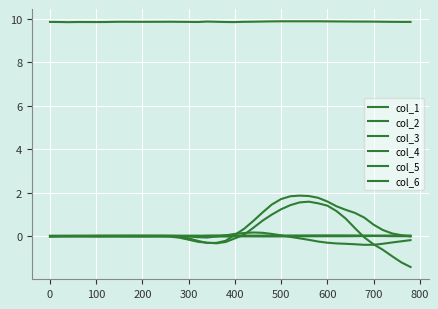

Is this an area chart (filled region under the line)?

No